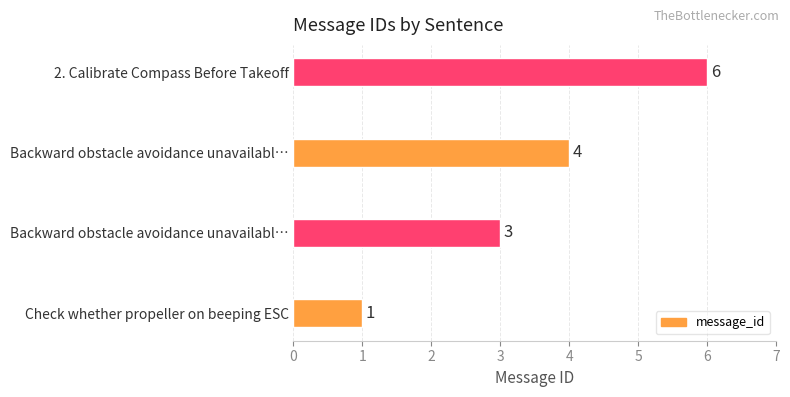

What is the sum of all values?

14